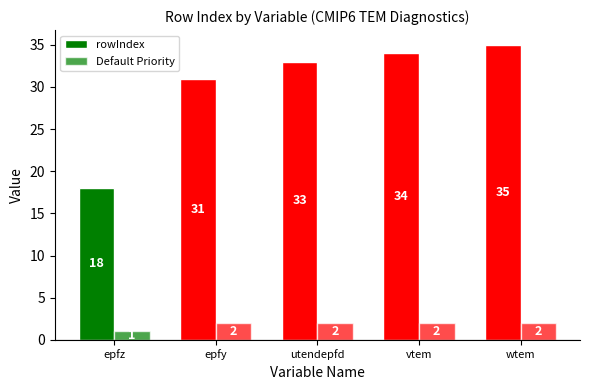

What is the highest value of the rowIndex series?

35